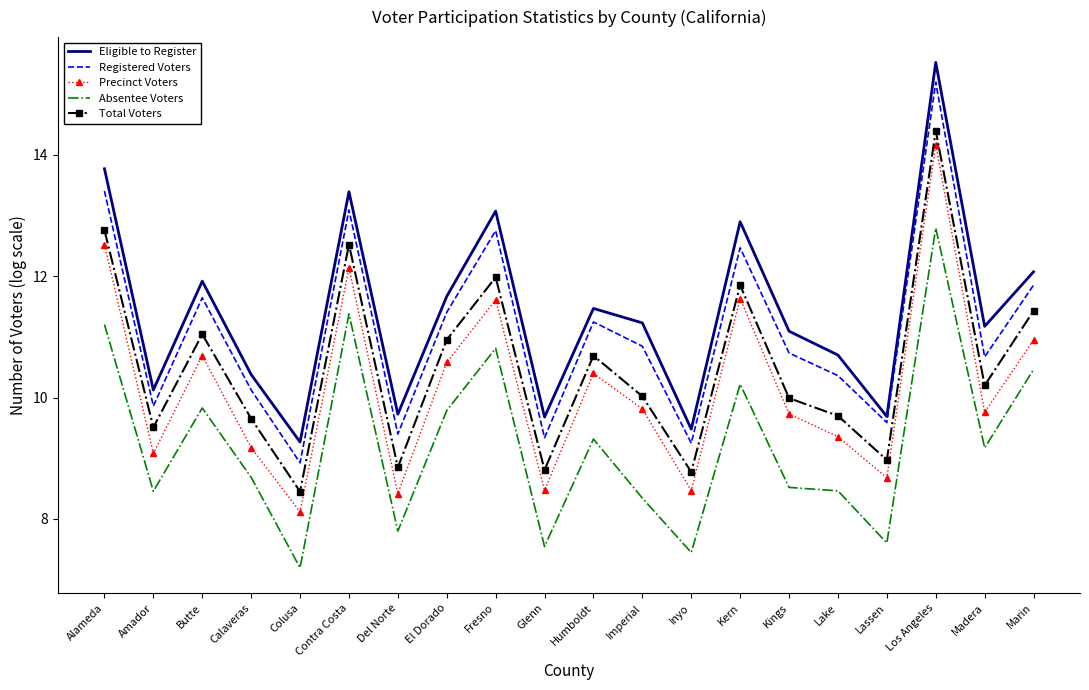

What are all the series names shown in the legend?

Eligible to Register, Registered Voters, Precinct Voters, Absentee Voters, Total Voters